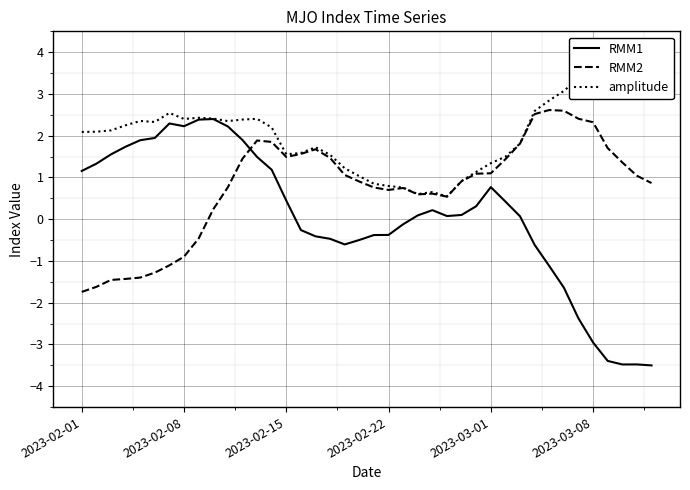

Reading left to right, list all the values displayed in this chart.

RMM1: 1.2	1.3	1.6	1.7	1.9	1.9	2.3	2.2	2.4	2.4	2.2	1.9	1.5	1.2	0.4	-0.3	-0.4	-0.5	-0.6	-0.5	-0.4	-0.4	-0.1	0.1	0.2	0.1	0.1	0.3	0.8	0.4	0.1	-0.6	-1.1	-1.6	-2.4	-3.0	-3.4	-3.5	-3.5	-3.5
RMM2: -1.7	-1.6	-1.5	-1.4	-1.4	-1.3	-1.1	-0.9	-0.5	0.2	0.8	1.4	1.9	1.9	1.5	1.6	1.7	1.5	1.1	0.9	0.8	0.7	0.7	0.6	0.6	0.5	0.9	1.1	1.1	1.4	1.8	2.5	2.6	2.6	2.4	2.3	1.7	1.4	1.0	0.9
amplitude: 2.1	2.1	2.1	2.2	2.4	2.3	2.5	2.4	2.4	2.4	2.4	2.4	2.4	2.2	1.6	1.6	1.7	1.5	1.2	1.0	0.8	0.8	0.8	0.6	0.6	0.5	0.9	1.1	1.3	1.5	1.8	2.6	2.8	3.1	3.4	3.8	3.8	3.7	3.6	3.6